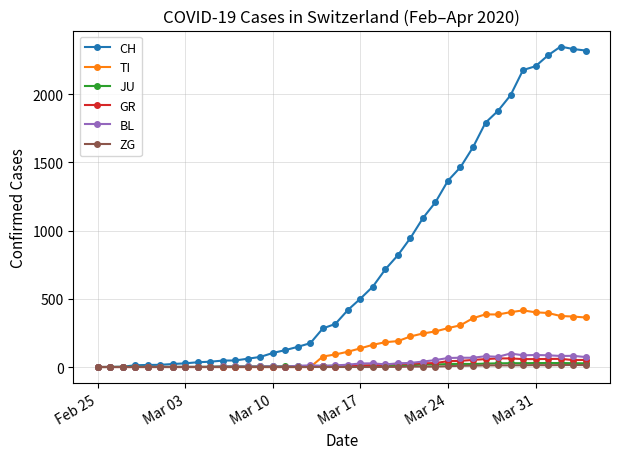

Which series has the widest spread of values?

CH